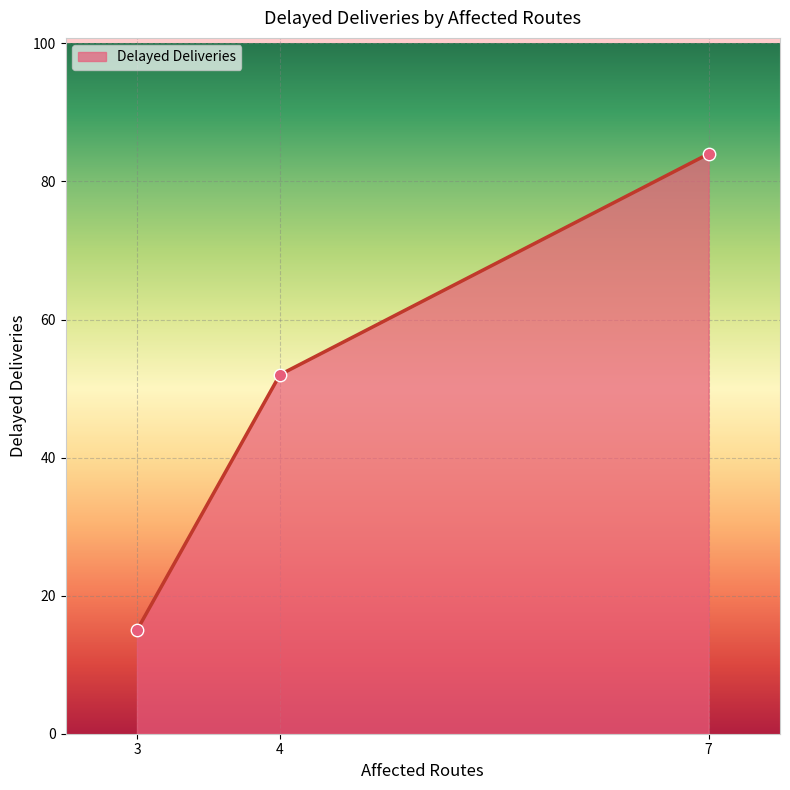

What is the ratio of the value at 3 to the value at 7?

0.2